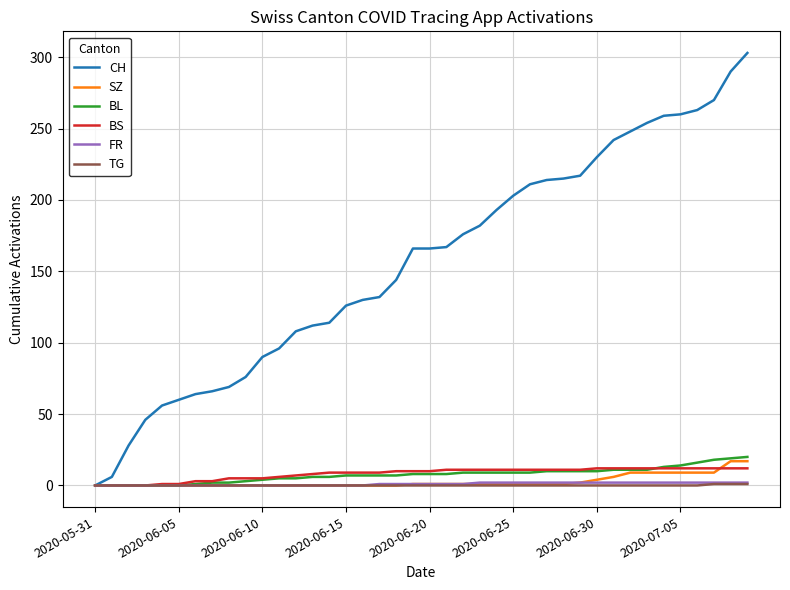

What is the highest value of the SZ series?

17